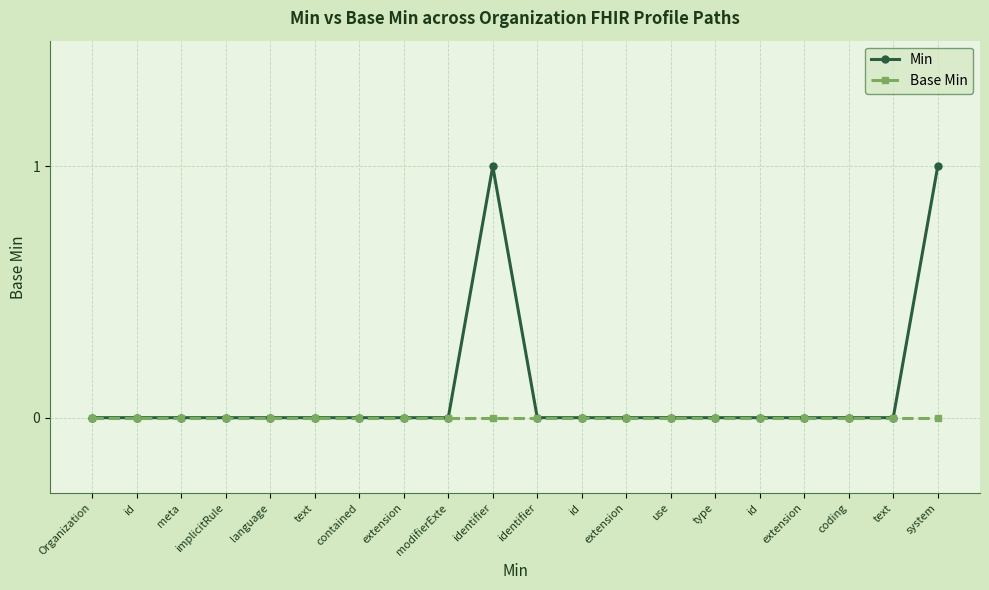

True or false: Base Min has more than 0 points higher than both neighbors.

False